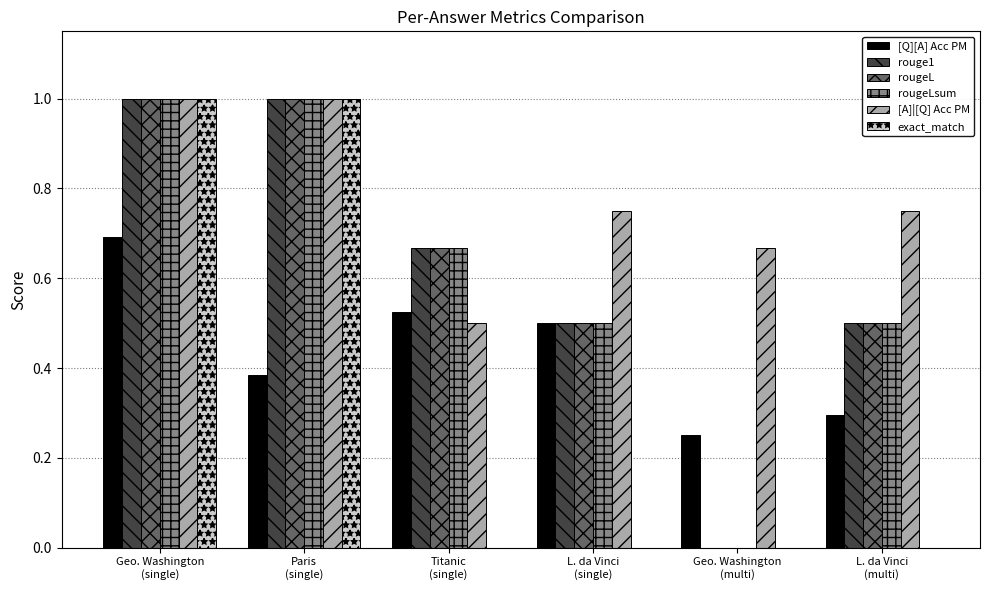

Which series has the largest total across all categories?

[A]|[Q] Acc PM